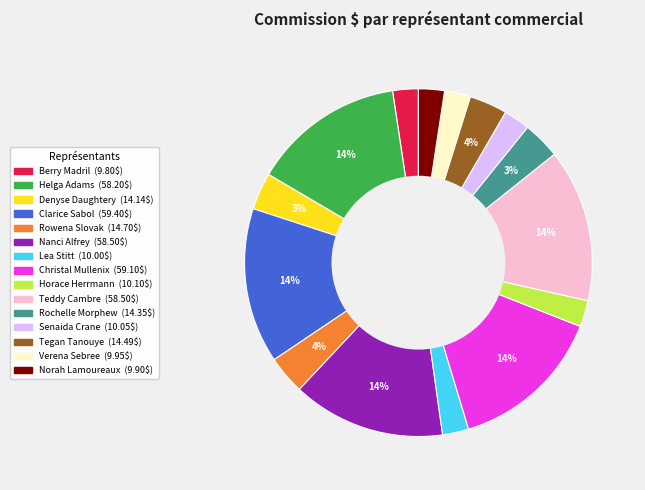

Do Senaida Crane and Horace Herrmann together represent more than half of the pie?

No